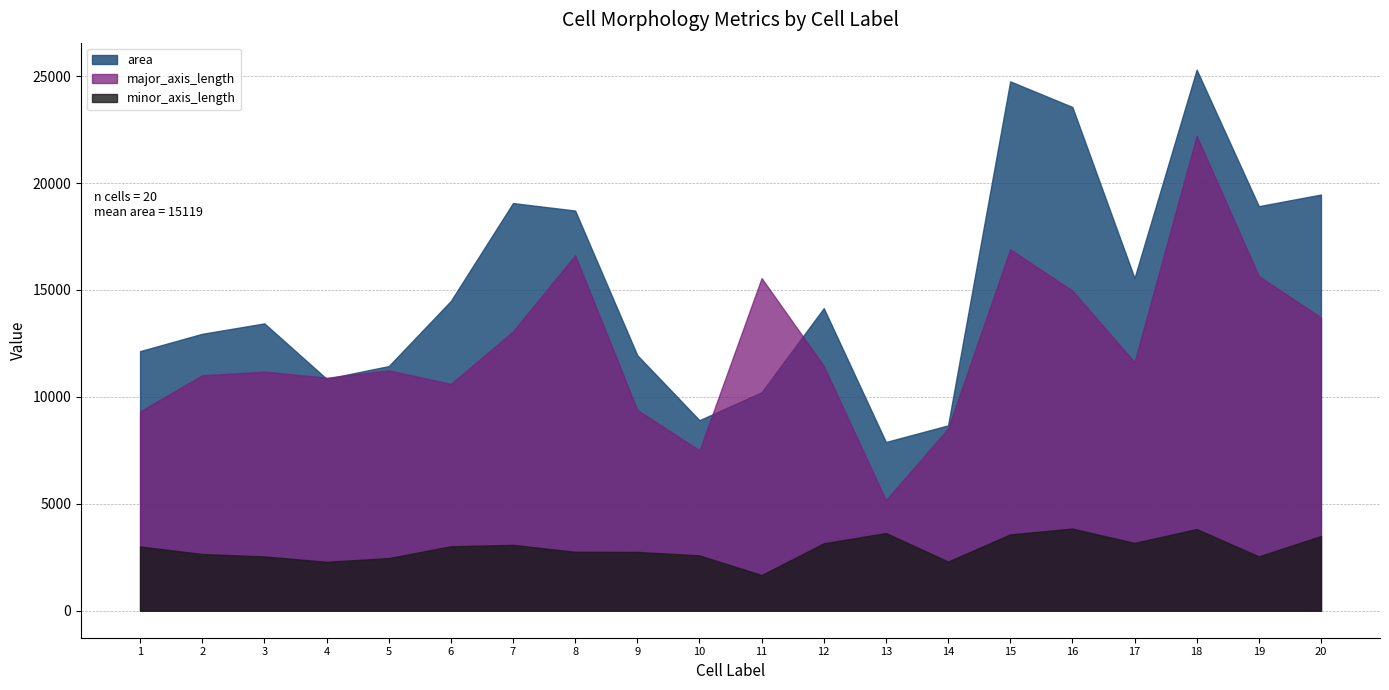

True or false: area has a value of 24310.3 at 6.

False